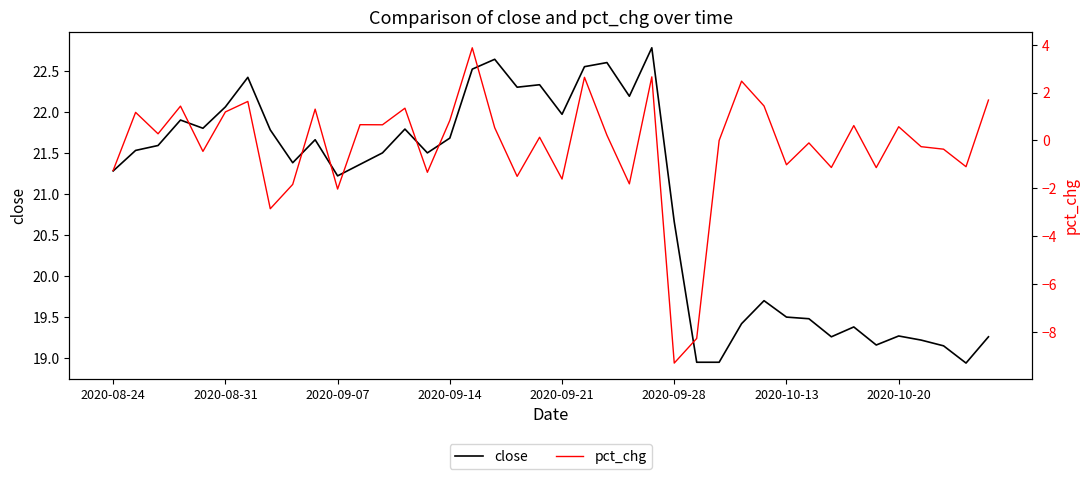

Is it true that close equals 38.0 at 2020-08-31?

False